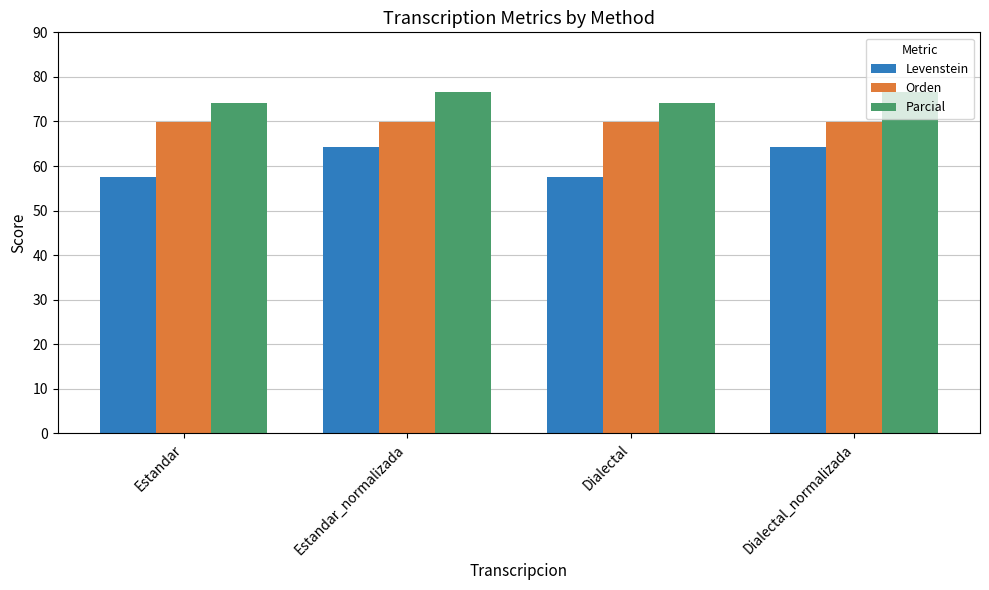

How many bars are there in total?

12